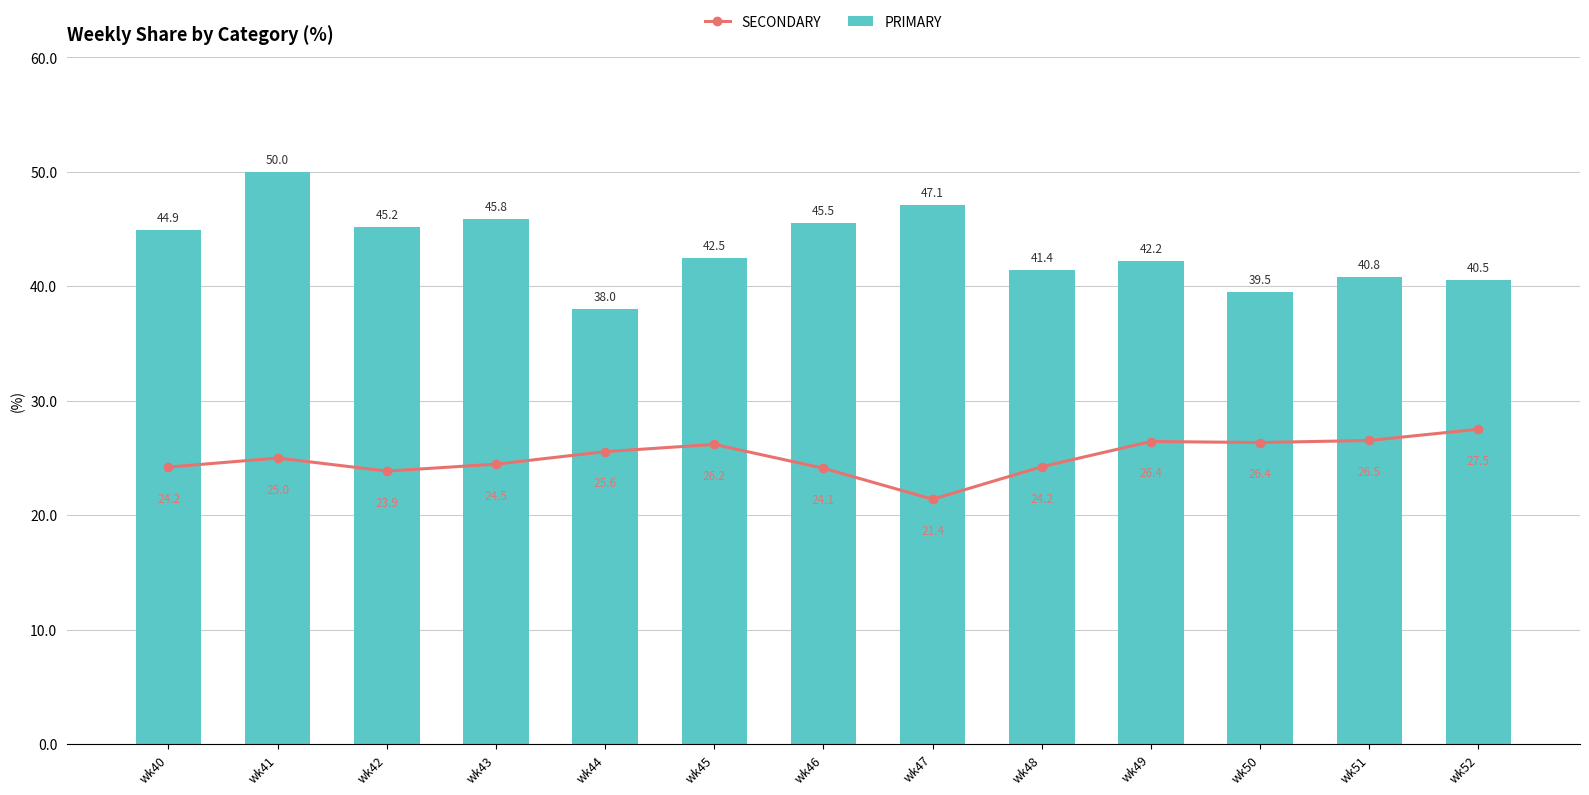

What is the average value of the PRIMARY series?

43.4